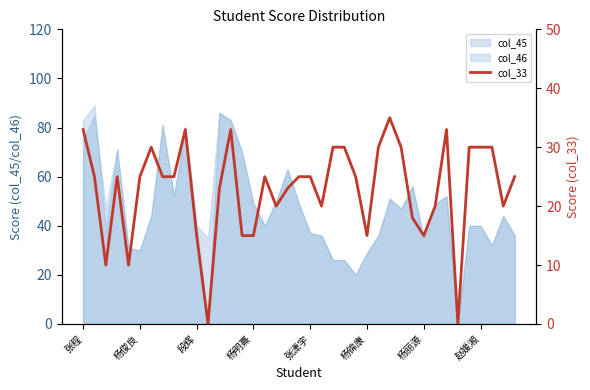

How many data points are less than 25?

16